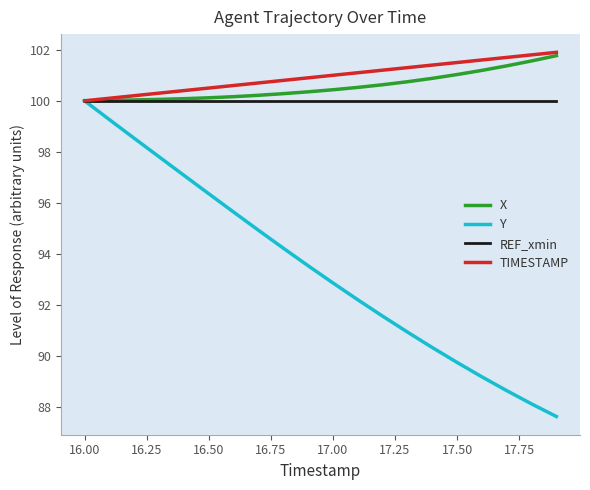

Count the number of data series in this chart.

4